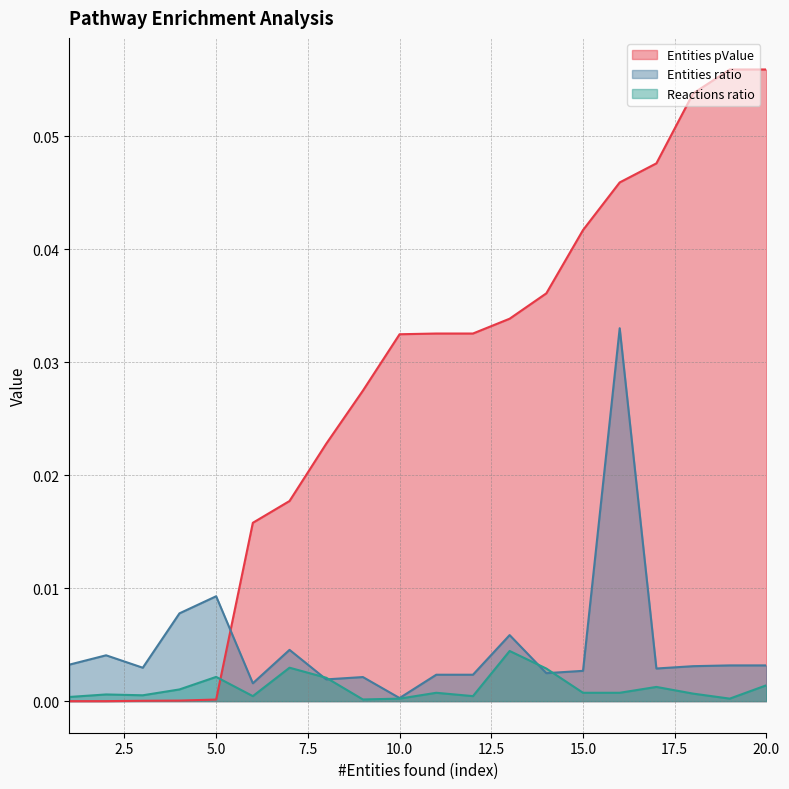

Reading left to right, extract all data points from this chart.

Entities pValue: 0.0	0.0	0.0	0.0	0.0	0.0	0.0	0.0	0.0	0.0	0.0	0.0	0.0	0.0	0.0	0.0	0.0	0.1	0.1	0.1
Entities ratio: 0.0	0.0	0.0	0.0	0.0	0.0	0.0	0.0	0.0	0.0	0.0	0.0	0.0	0.0	0.0	0.0	0.0	0.0	0.0	0.0
Reactions ratio: 0.0	0.0	0.0	0.0	0.0	0.0	0.0	0.0	0.0	0.0	0.0	0.0	0.0	0.0	0.0	0.0	0.0	0.0	0.0	0.0